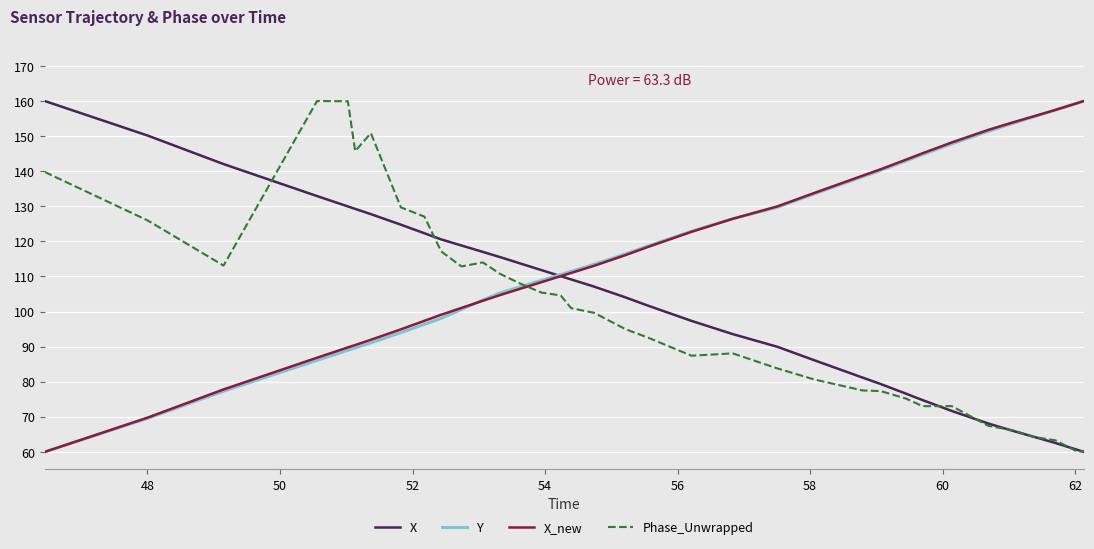

What is the maximum value shown in the chart?

160.0